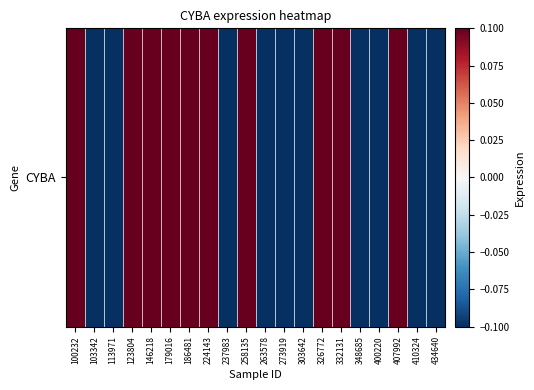

Rank the categories by value from lowest to highest.

113971, 303642, 263578, 237983, 410324, 103342, 400220, 273919, 434640, 348685, 258135, 146218, 224143, 326772, 332131, 179016, 100232, 123804, 186481, 407992